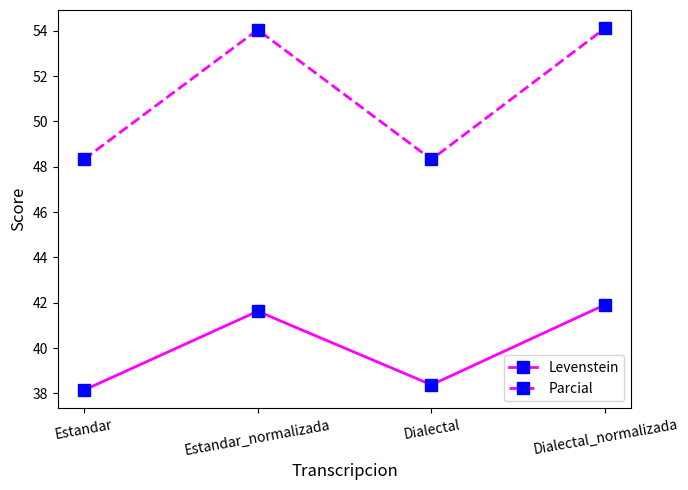

At how many categories does at least one series exceed 46?

4